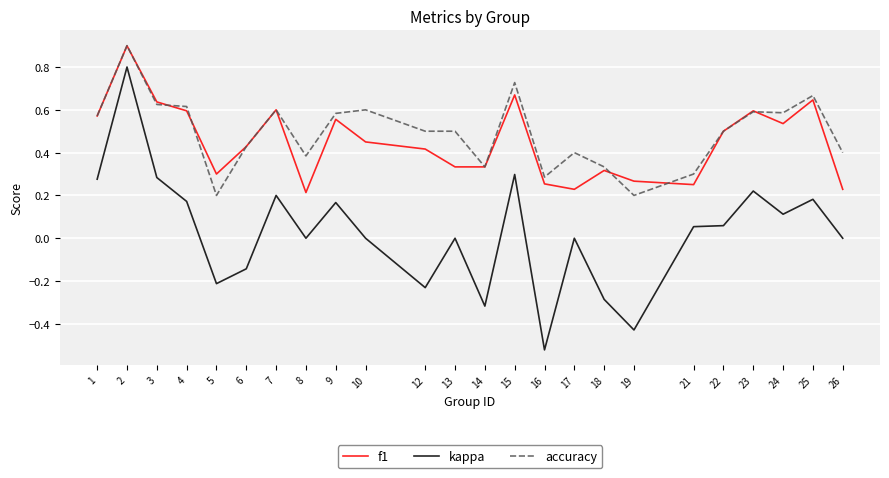

What are all the series names shown in the legend?

f1, kappa, accuracy